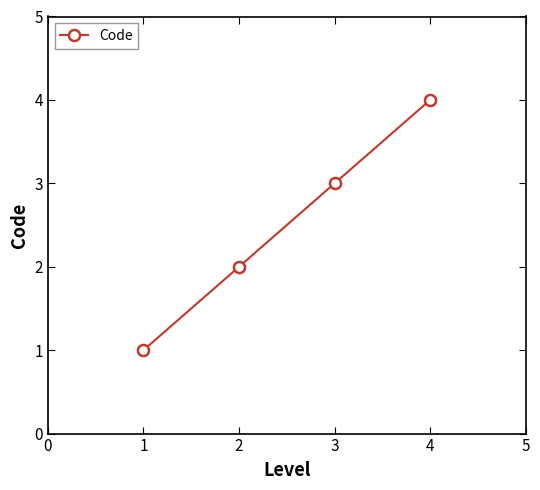

True or false: there are more than 2 points higher than both neighbors.

False